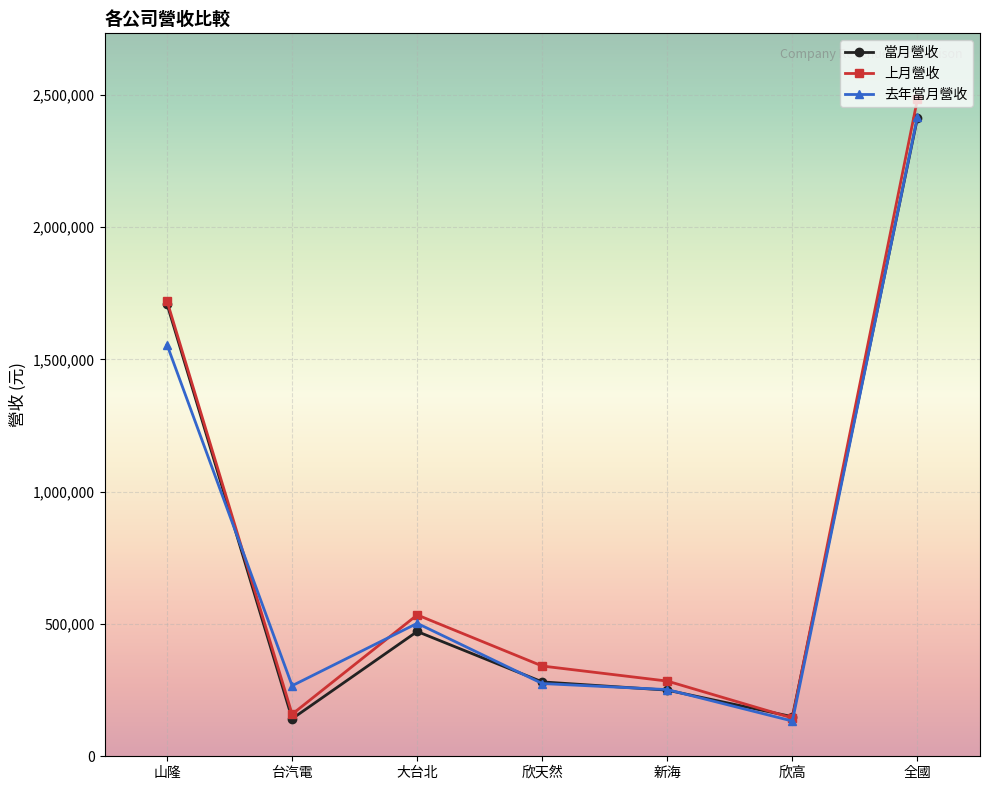

How many lines are shown in the chart?

3